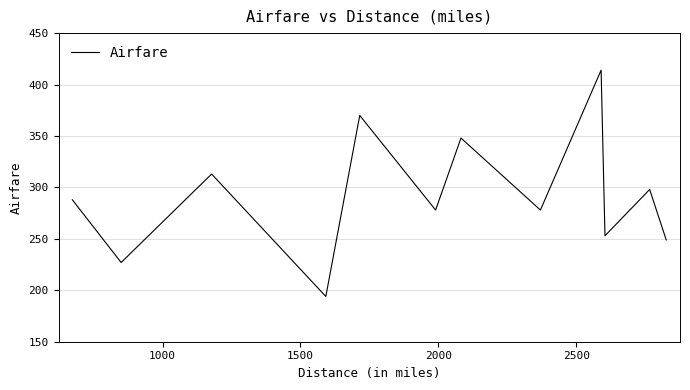

How many values are below 288?

6